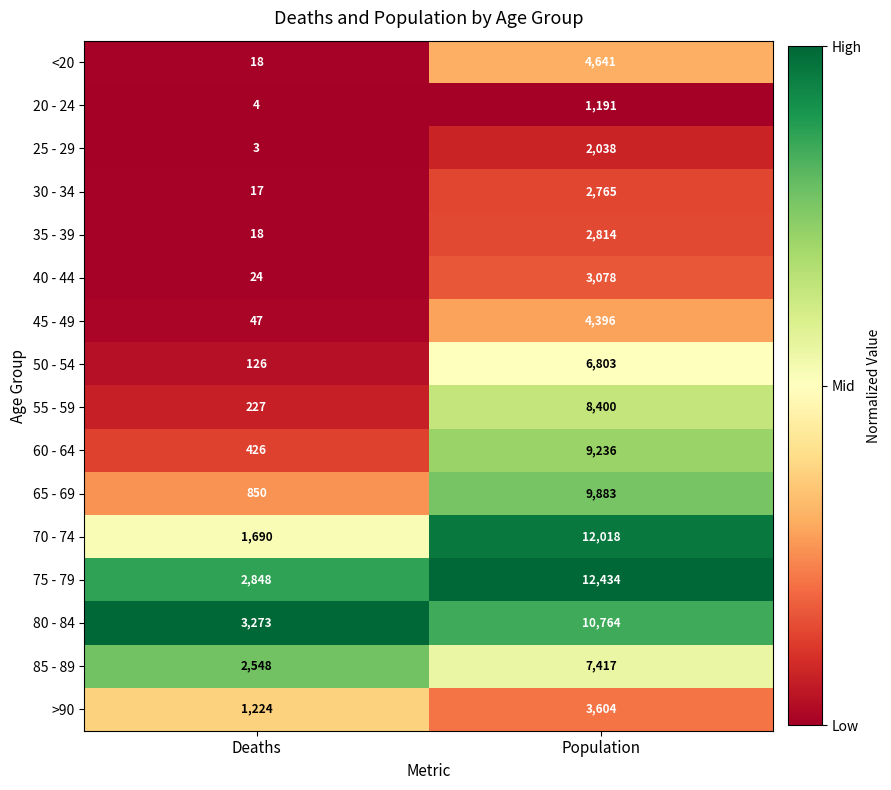

What is the average value of the 35 - 39 series?

1416